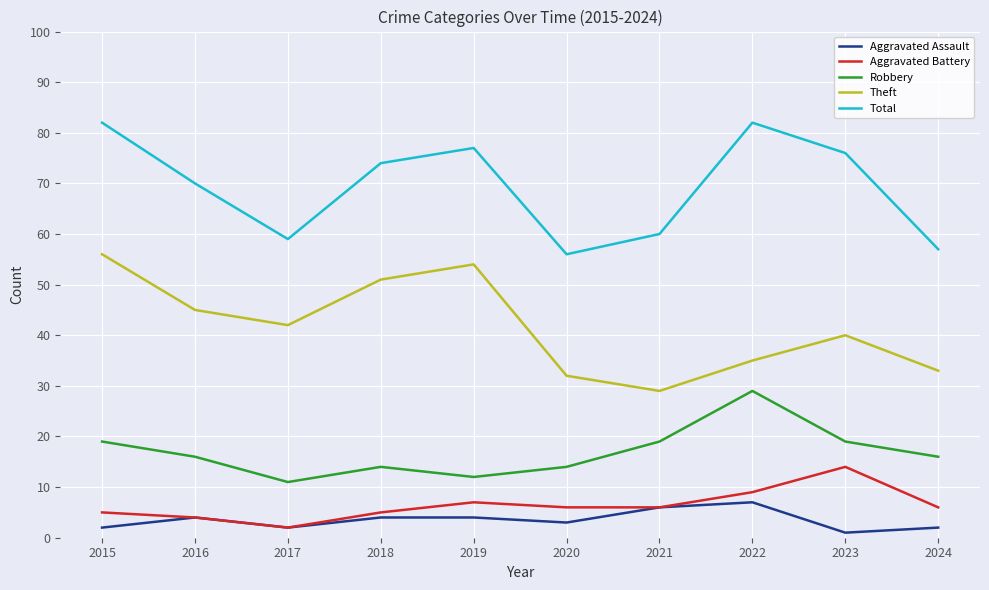

What is the difference between the highest and lowest values at 2024?

55